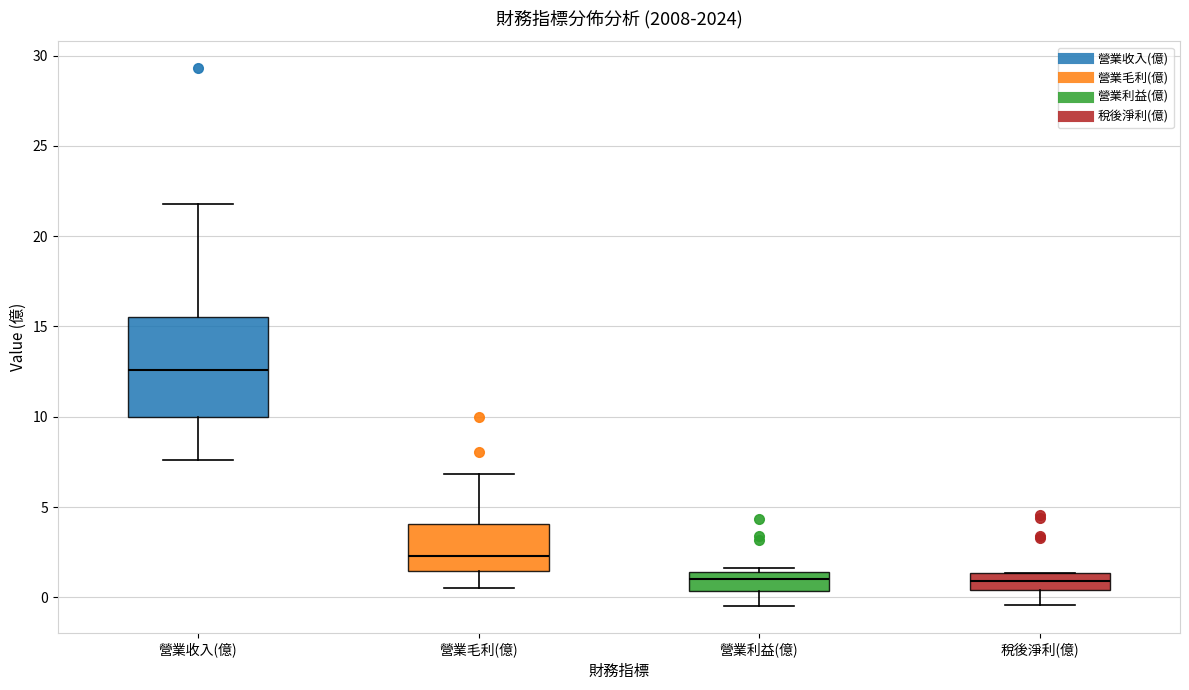

Where is the lower edge of the box for 營業收入(億) on the y-axis? The values are not printed on the chart, so give them approximately, as read against the axis.

10.0